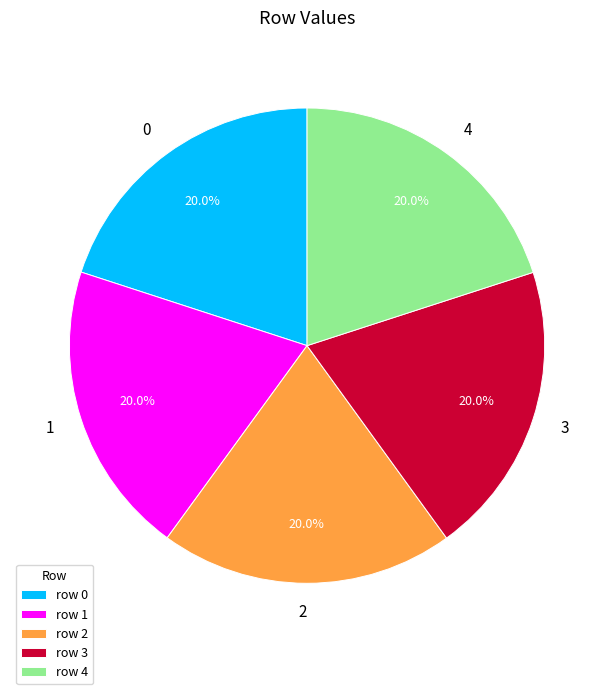

How many slices are in this pie chart?

5